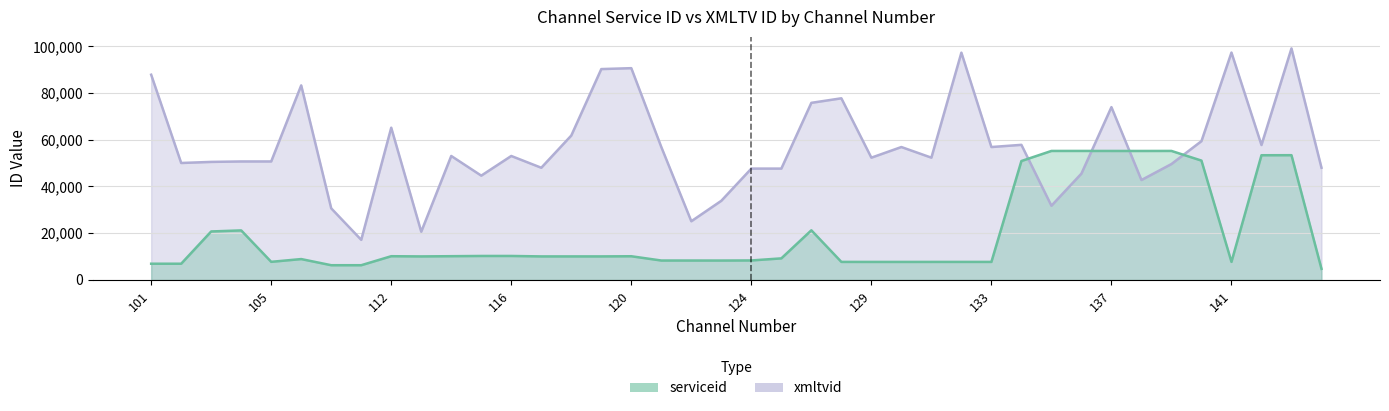

List the series in order of their peak value, highest first.

xmltvid, serviceid